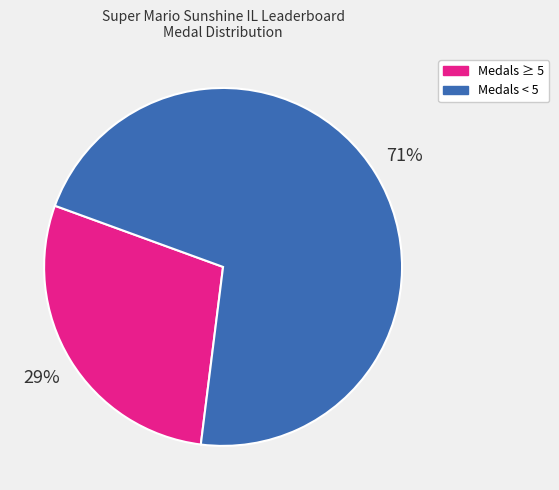

What is the largest slice in the pie chart?

Medals < 5